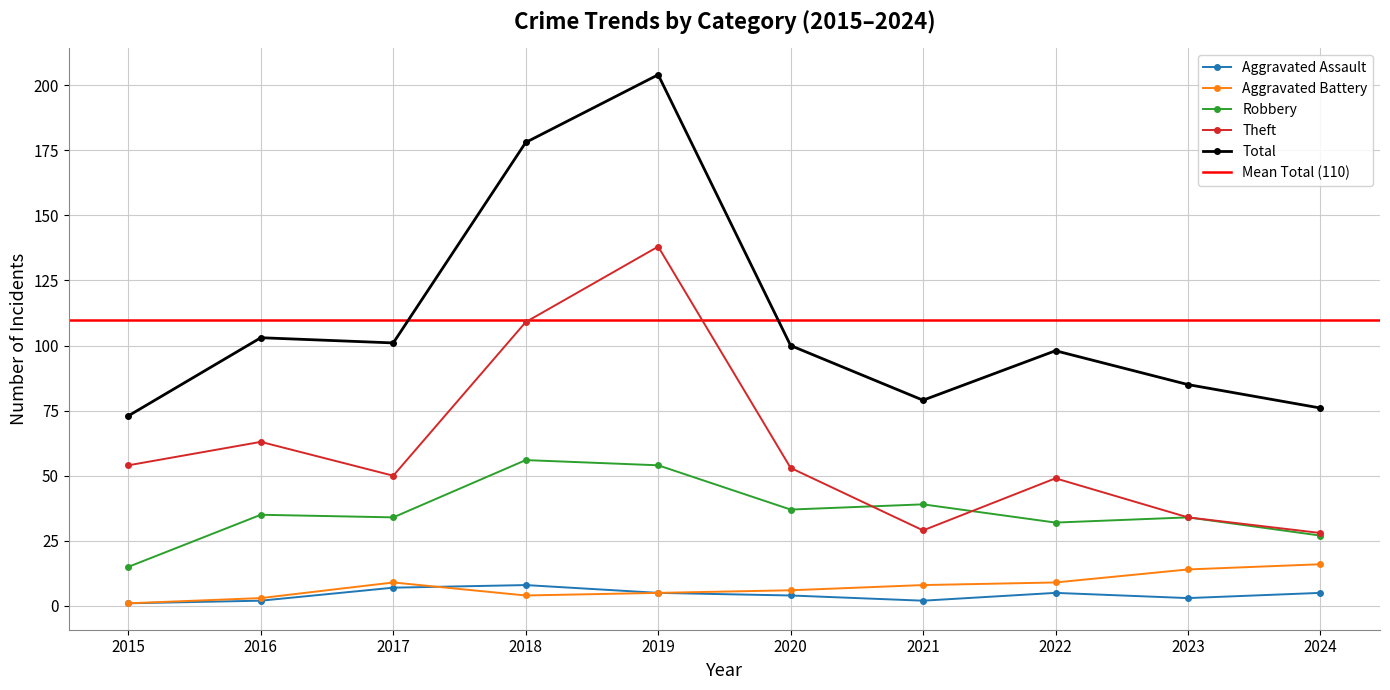

At which label does Aggravated Battery first exceed 8?

2017